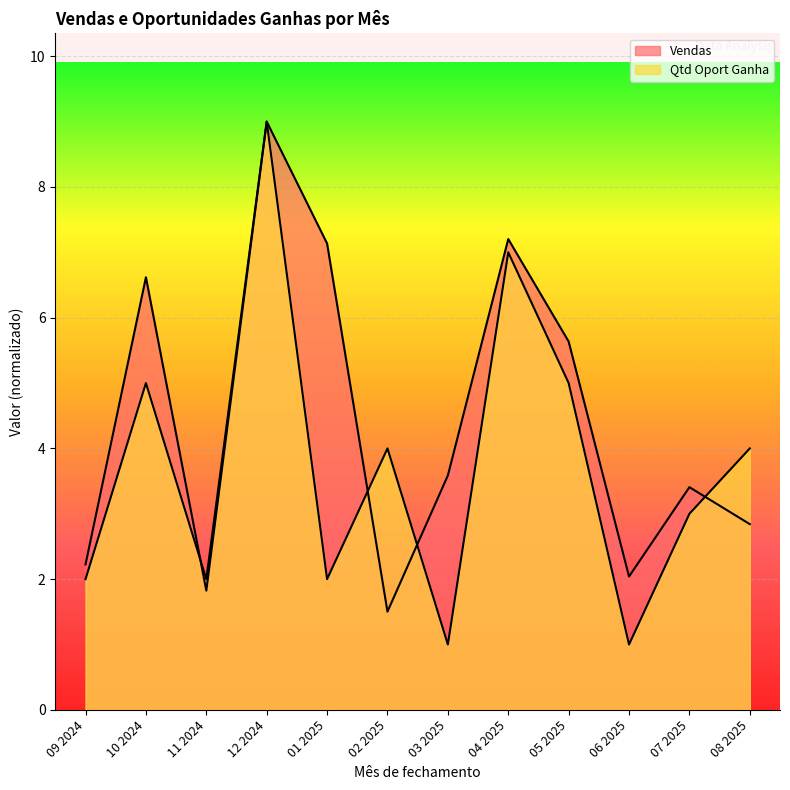

At 10 2024, list the series in order from largest to smallest.

Vendas, Qtd Oport Ganha